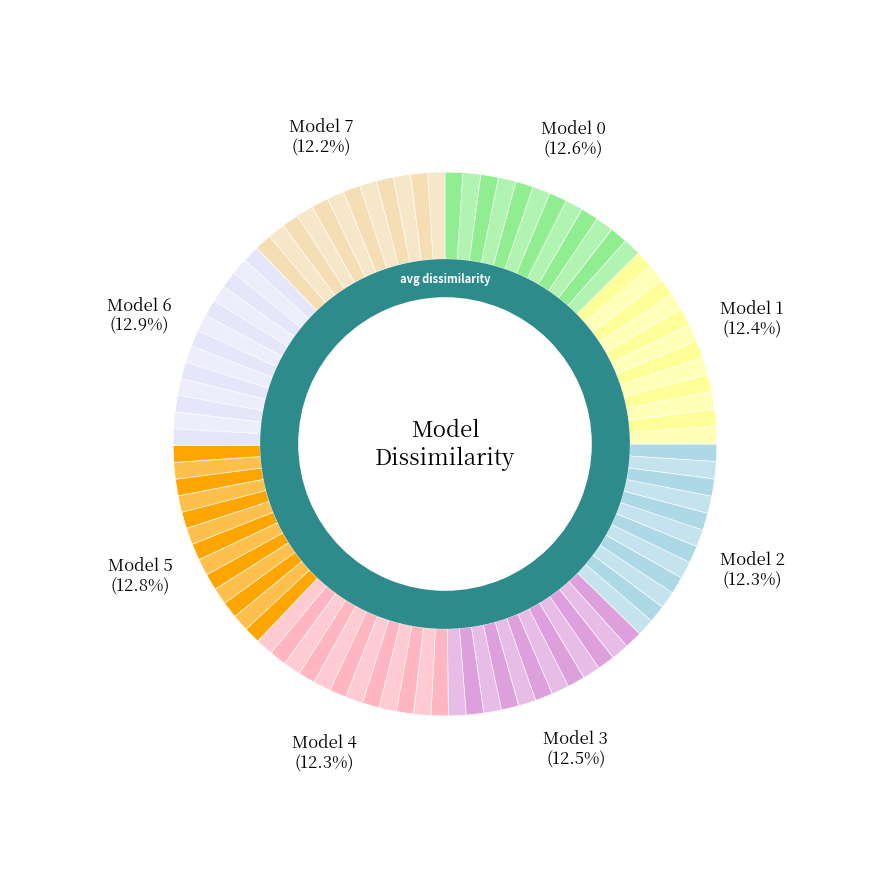

Does any single category account for the majority?

No